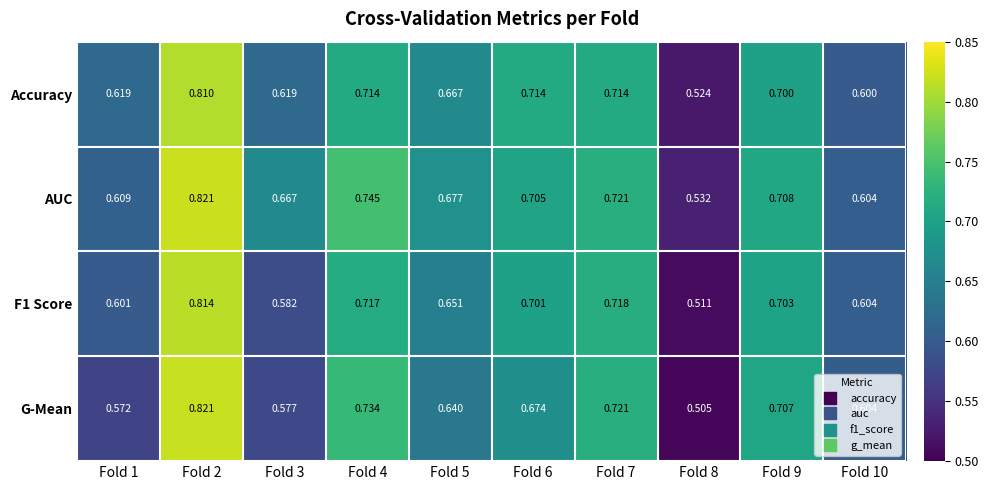

Which category has the lowest value across all series?

Fold 8